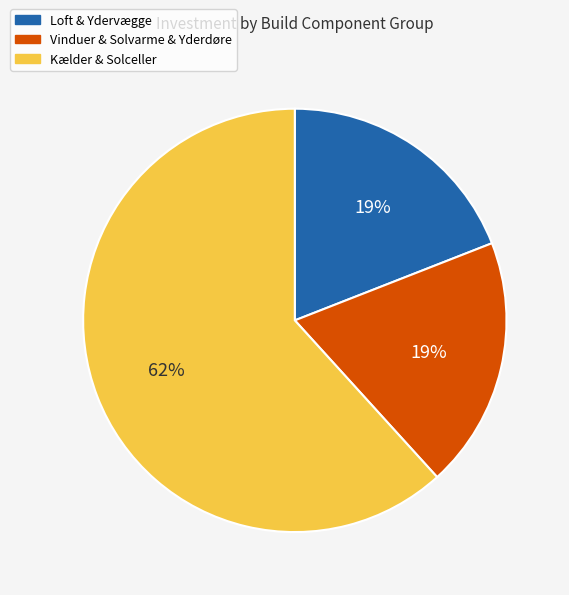

How many slices are in this pie chart?

3